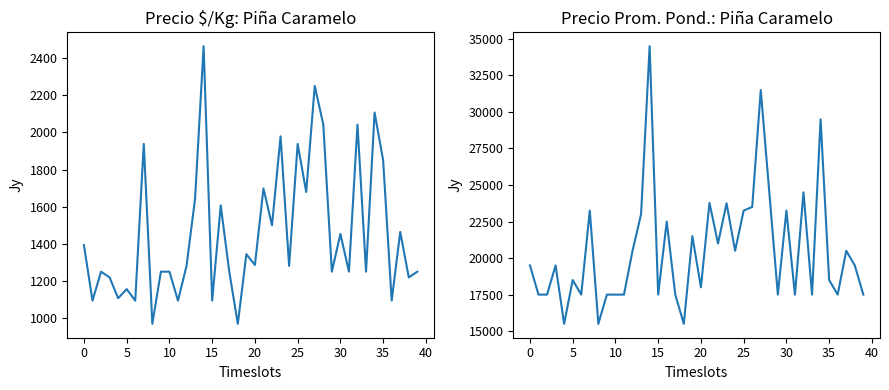

Which category has the highest value in the Precio promedio ponderado series?

14